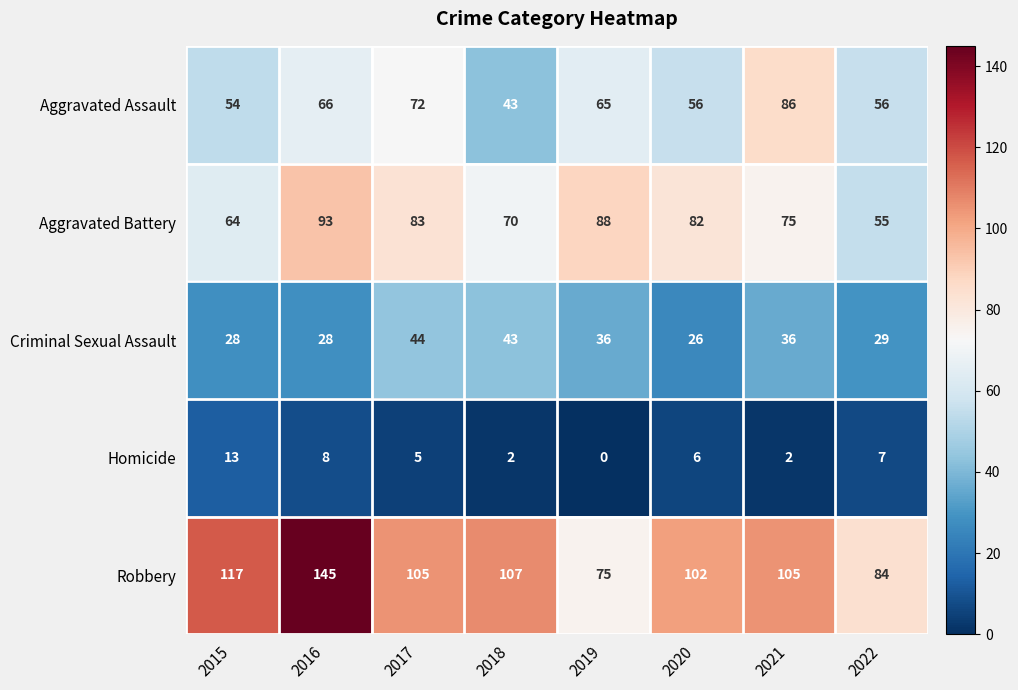

What is the sum of all Robbery values?

840